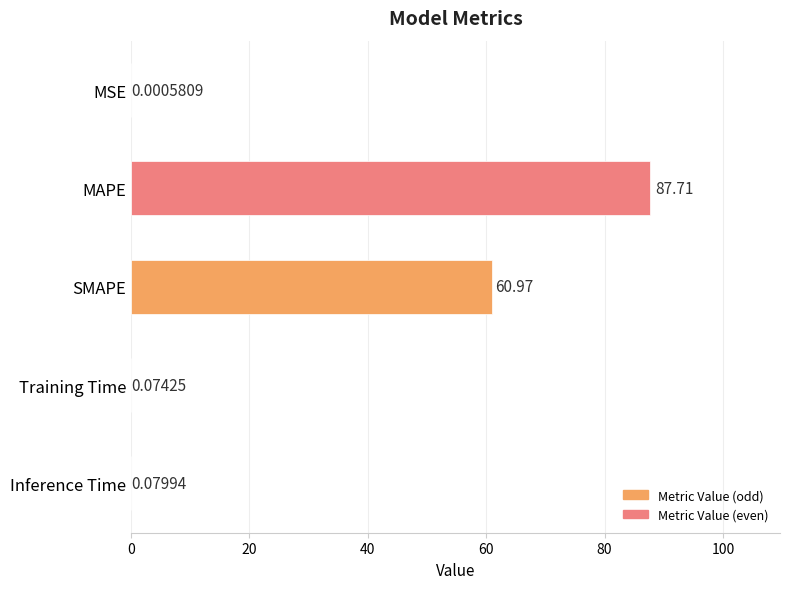

What is the sum of all values?

148.8